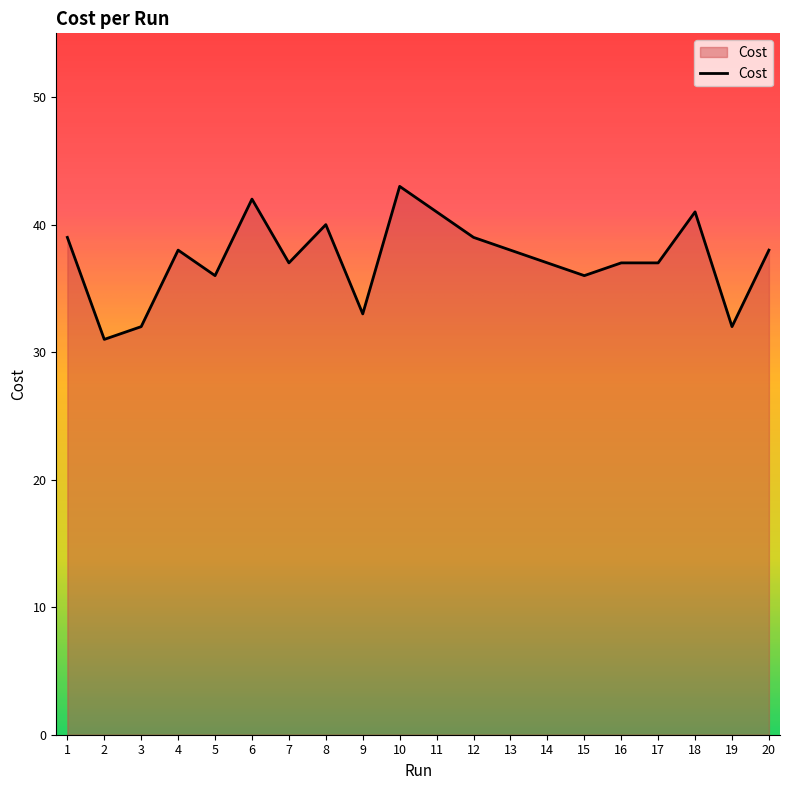

True or false: the data shows 38.0 at 4.

True